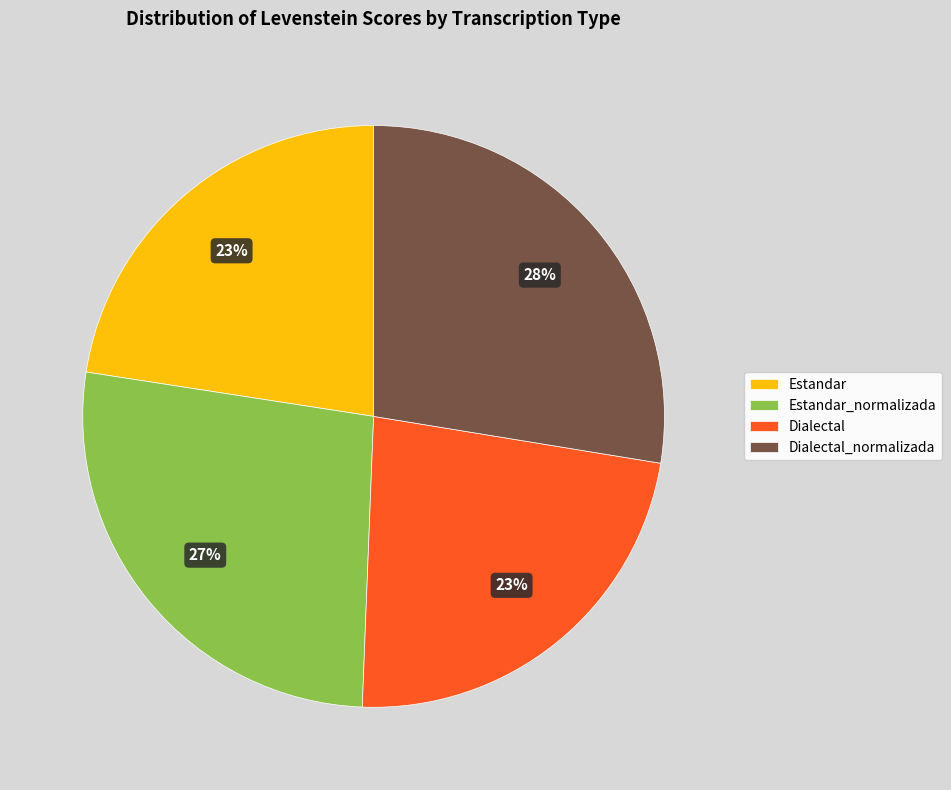

To the nearest percent, what is the difference between the Dialectal_normalizada and Estandar slice percentages?

5%